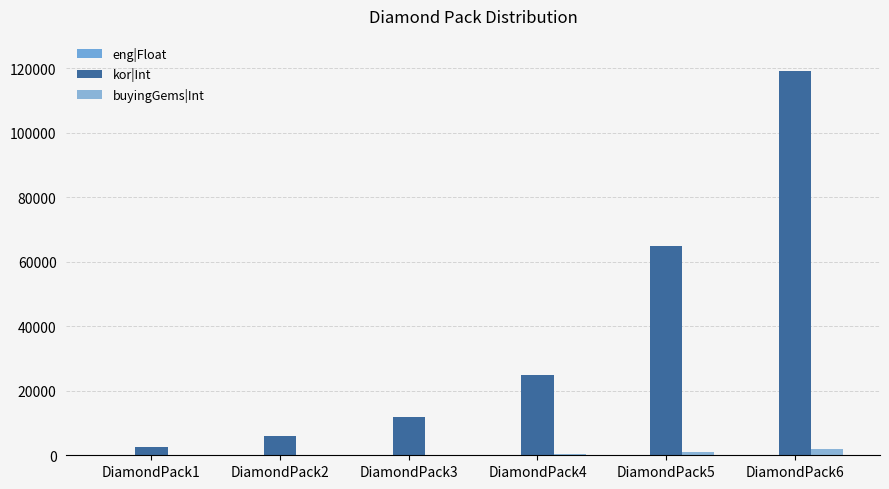

Which series has the largest range (max minus min)?

kor|Int